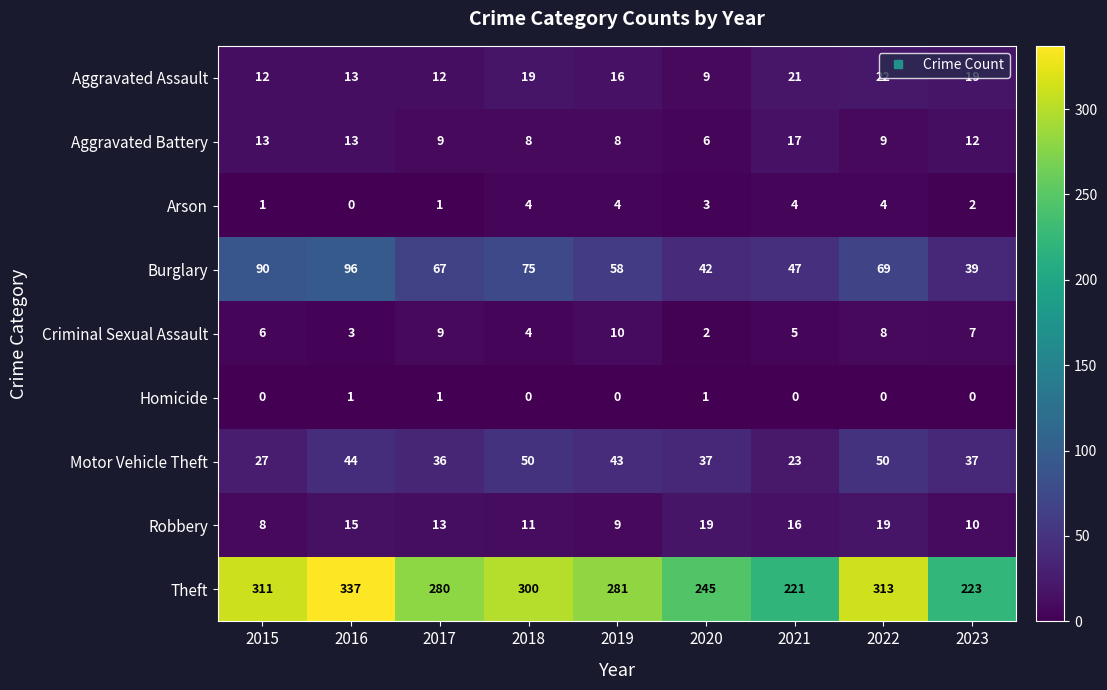

What is the difference between the Burglary values at 2015 and 2019?

32